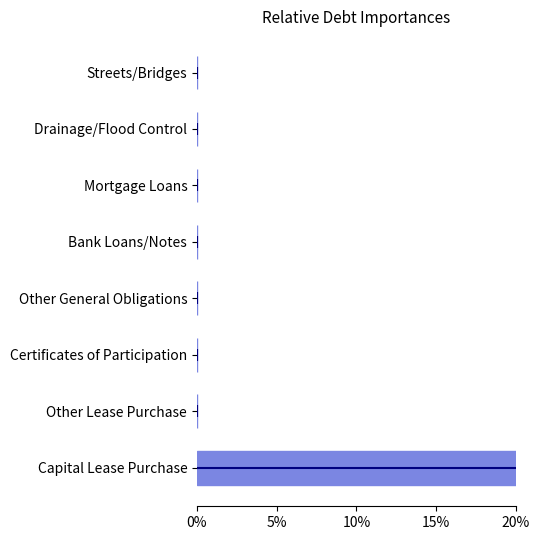

Are the bars grouped side by side (vs. stacked)?

No